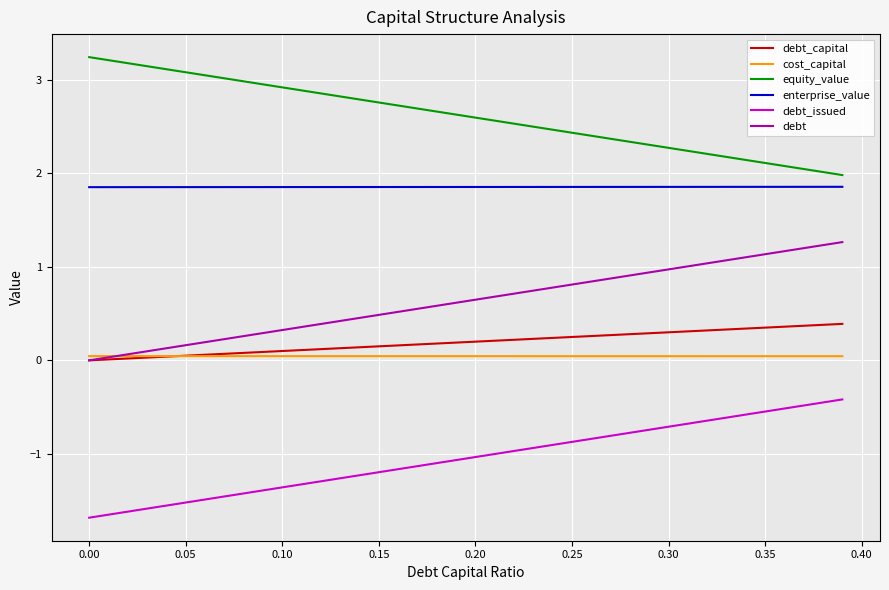

True or false: debt_capital and debt_issued intersect in this chart.

False